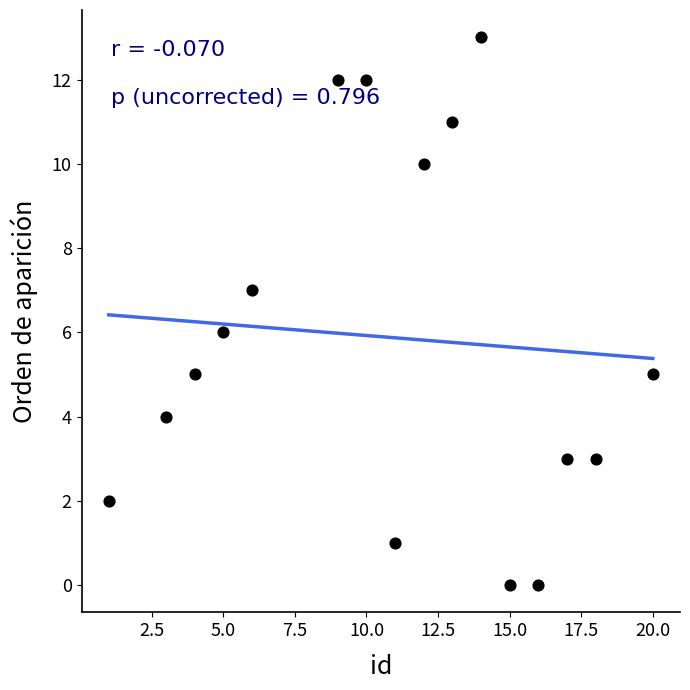

What is the range of X values (max minus min)?

19